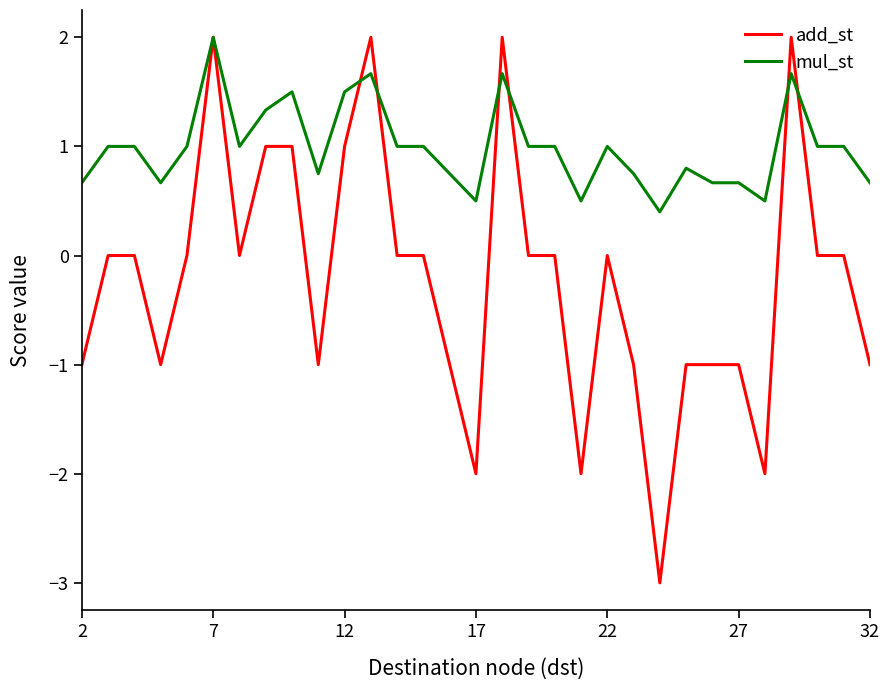

Count the number of categories in the chart.

31